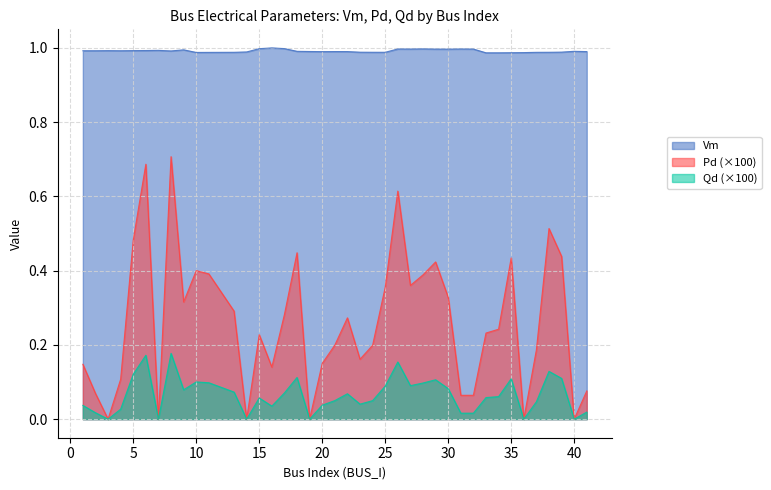

Count the Vm values in the range 0 to 1.

40